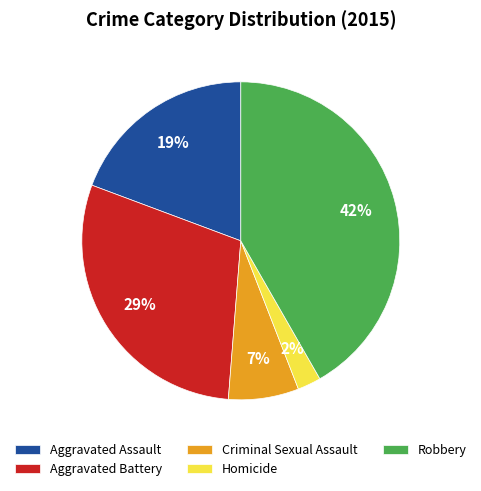

True or false: Homicide accounts for 2% of the total.

True